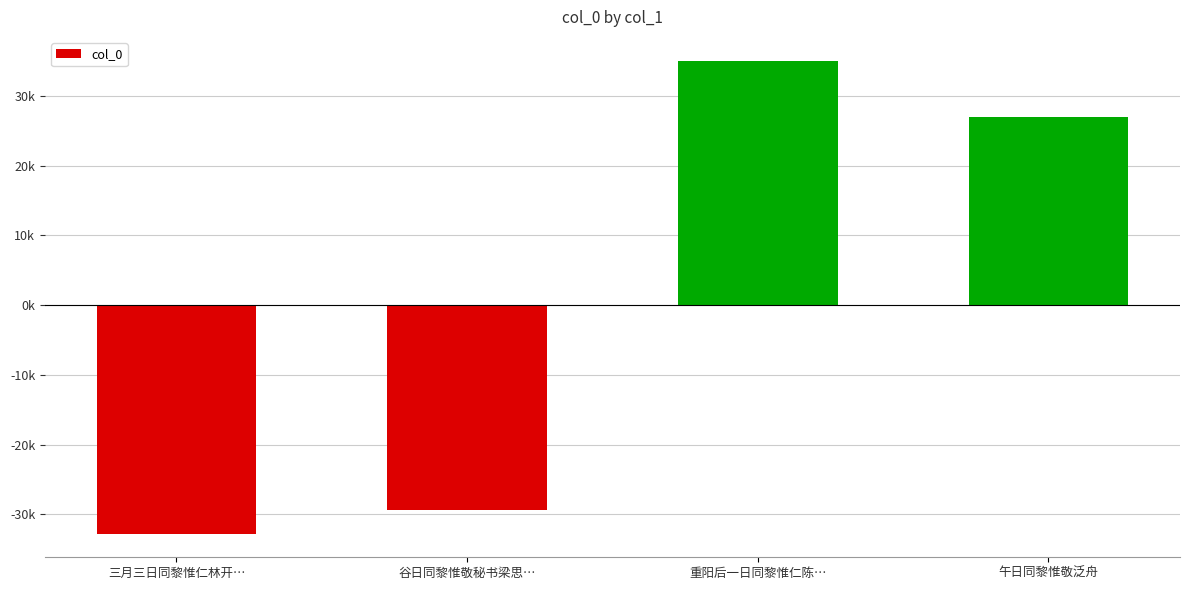

What is the value of the 3rd bar from the left?

35101.8